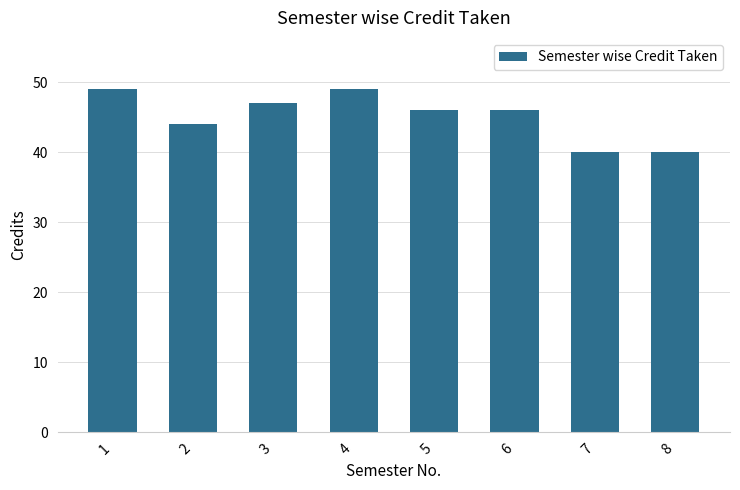

True or false: the data shows 32 at 5.

False